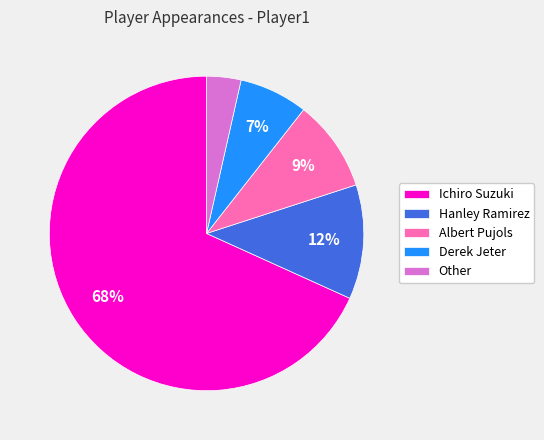

What is the smallest slice in the pie chart?

Other